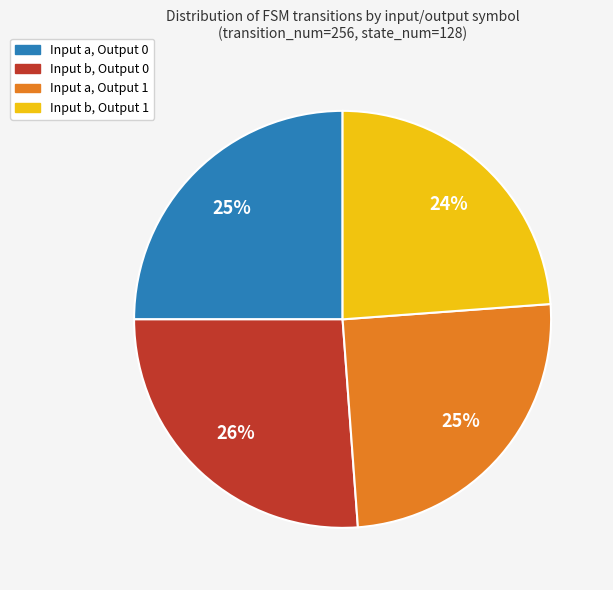

How many segments does this pie chart have?

4